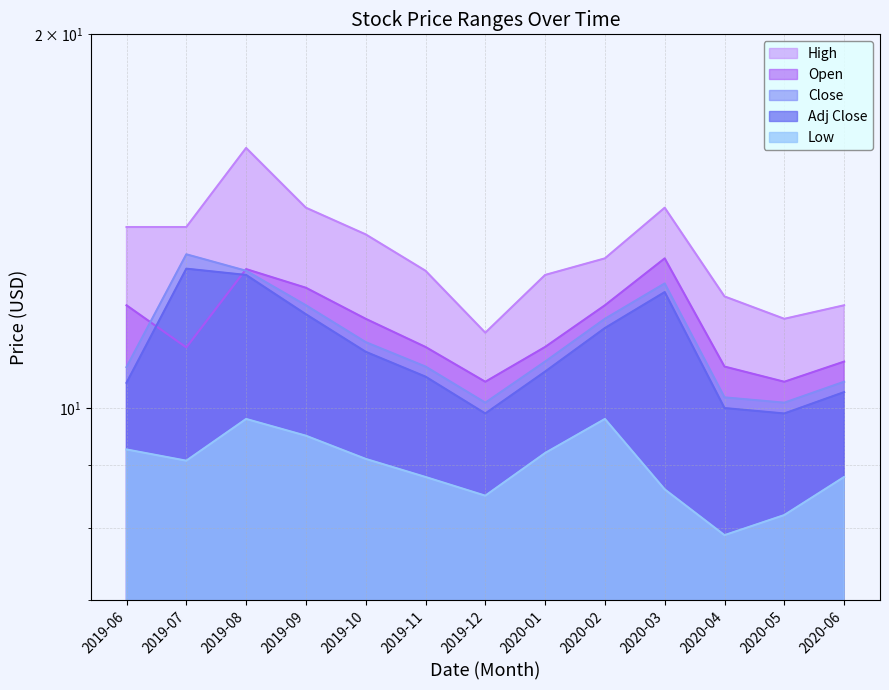

At 2020-05, list the series in order from largest to smallest.

High, Open, Close, Adj Close, Low